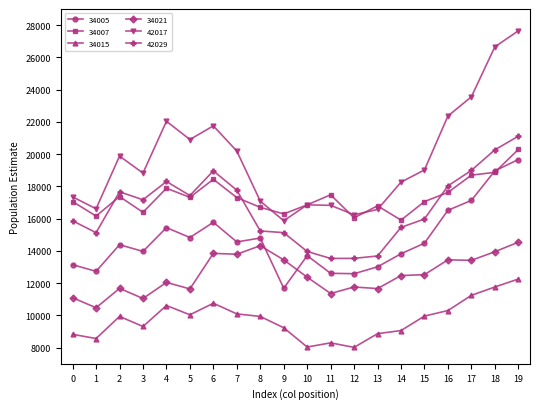

How many distinct data groups are displayed?

6